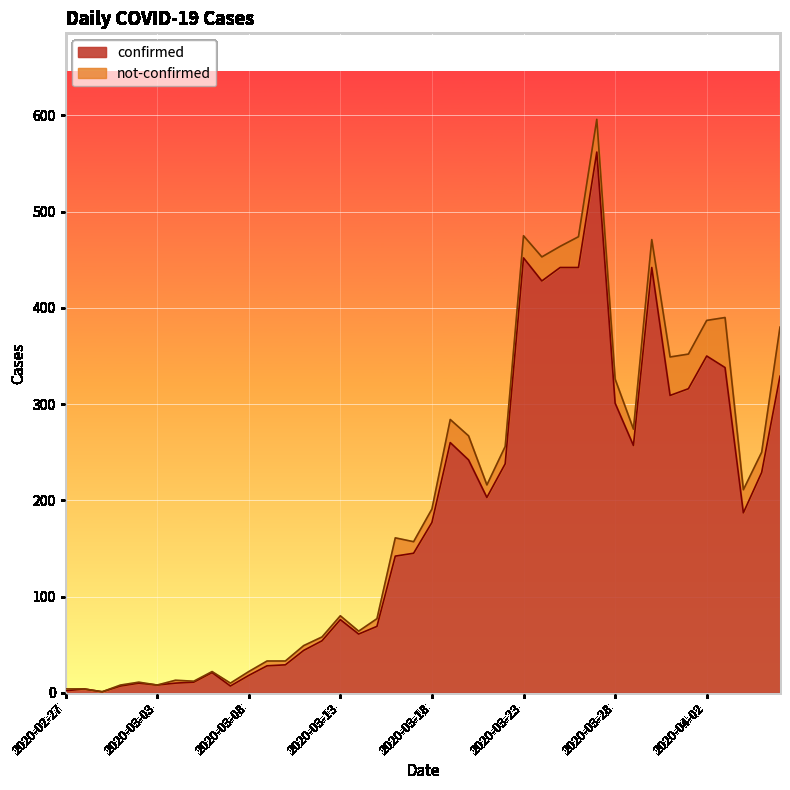

The chart shows a value of 697 at 2020-03-30. True or false?

False